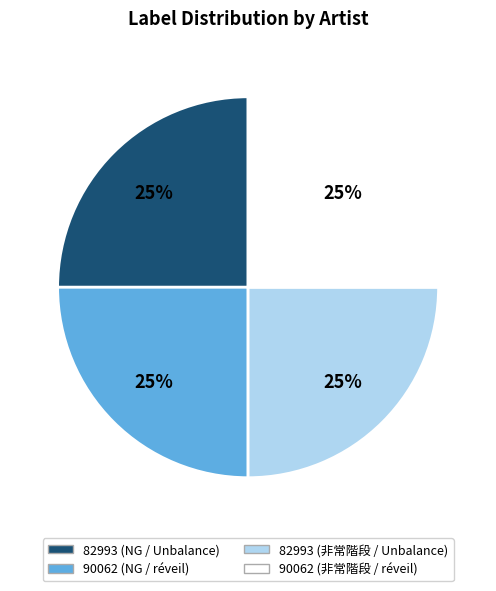

To the nearest percent, what is the average slice percentage?

25%